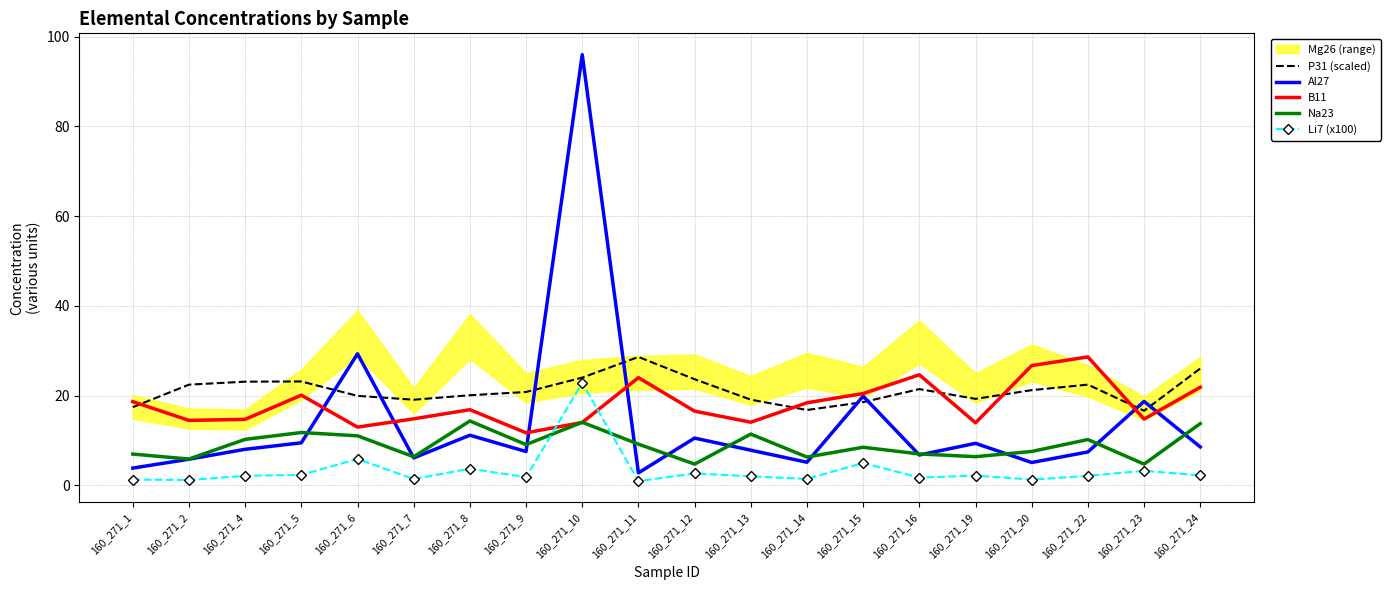

Count the number of categories in the chart.

20